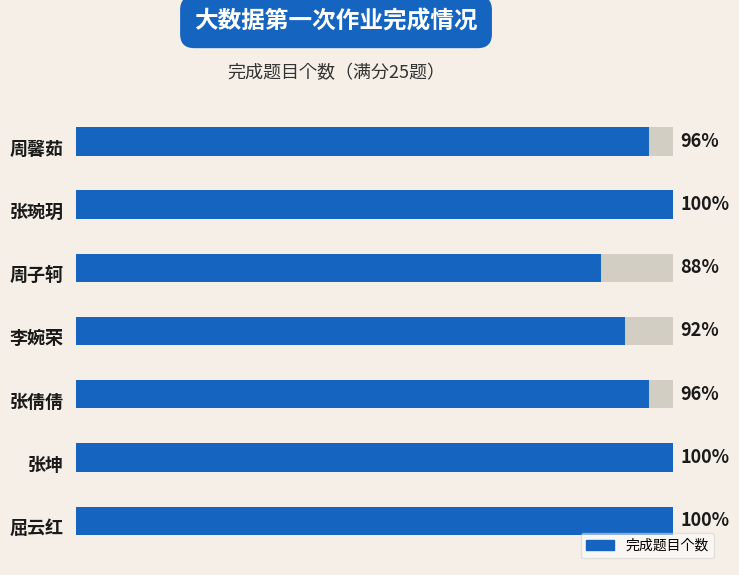

Are the bars horizontal?

Yes